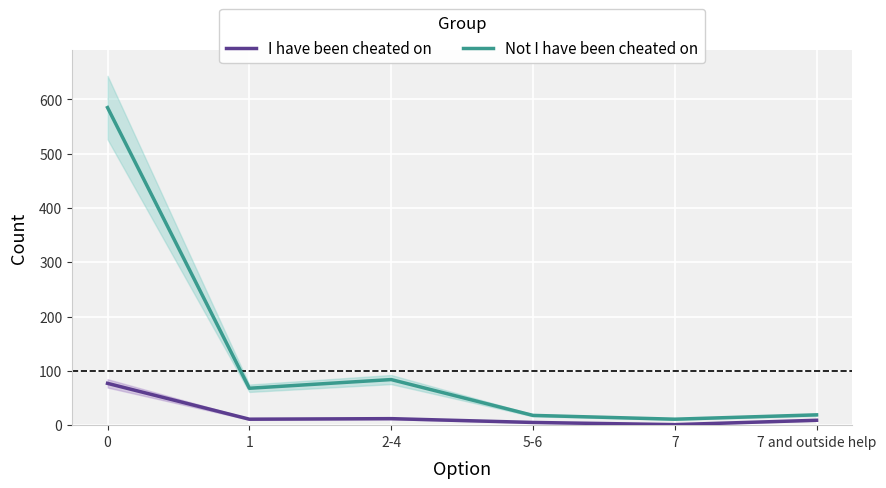

Read the I have been cheated on value at 7 and outside help.

9